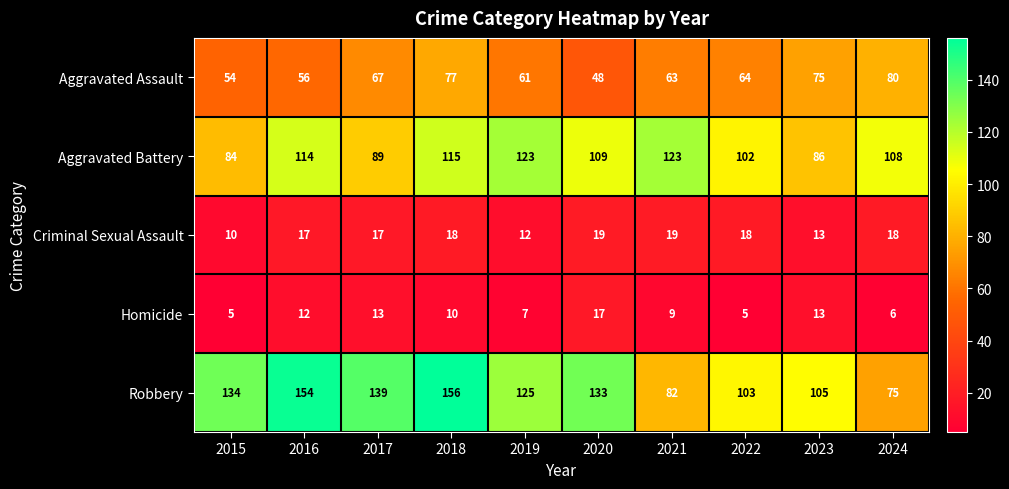

At how many categories does at least one series exceed 60?

10